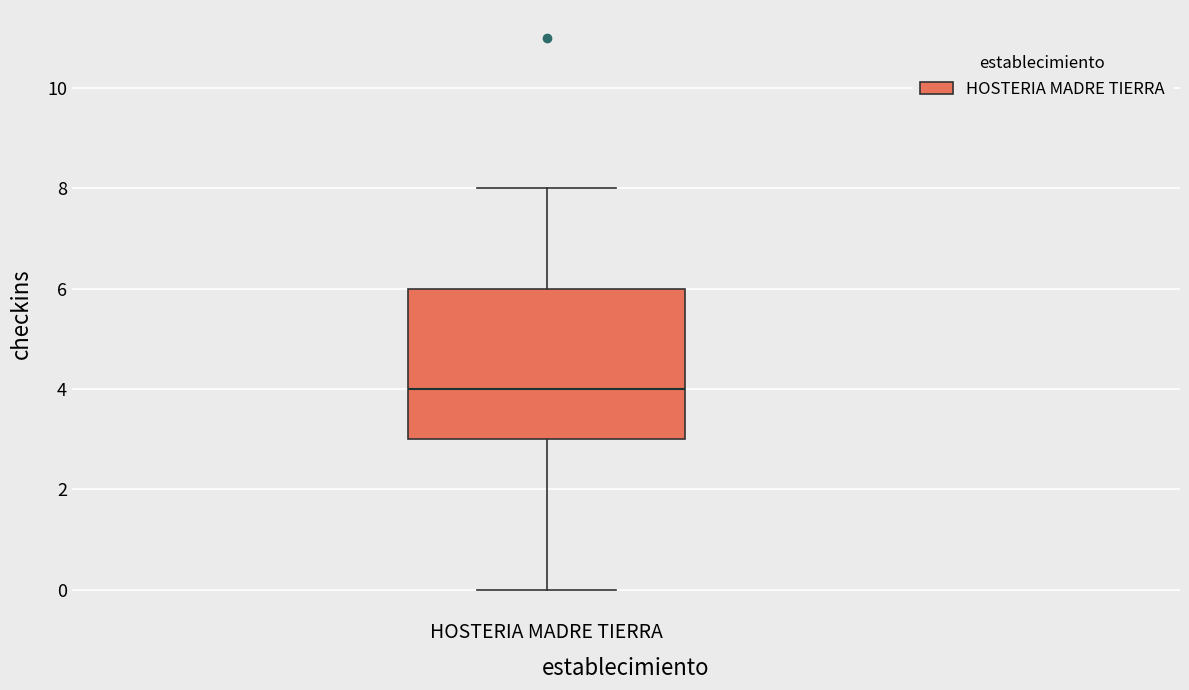

Read this box plot against the y-axis: the position of the median line, the range covered by the box, and the ends of both whiskers. The values are not printed on the chart, so give them approximately, as read against the axis.

median 4, box 3 to 6, whiskers 0 to 8